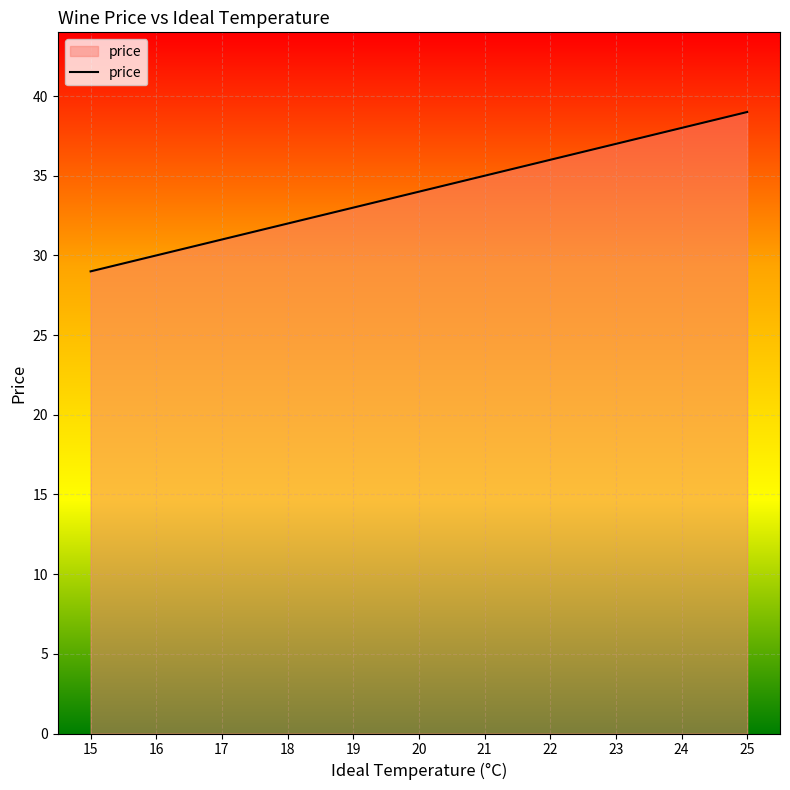

List the labels in order of value, smallest first.

15, 16, 17, 18, 19, 20, 21, 22, 23, 24, 25